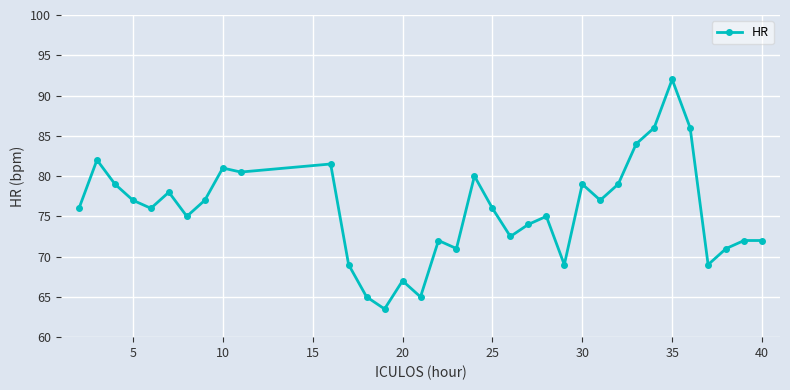

What is the minimum value shown in the chart?

63.5